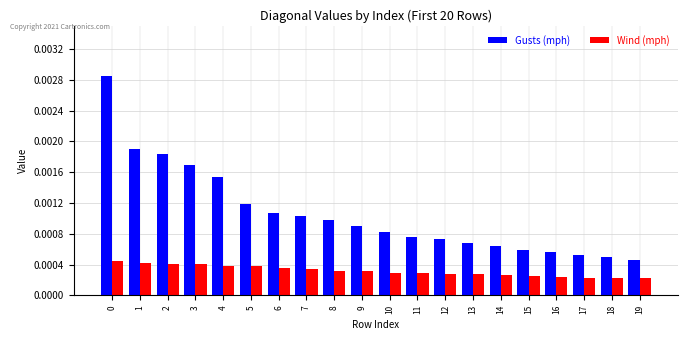

Which series has the largest range (max minus min)?

Gusts (mph)